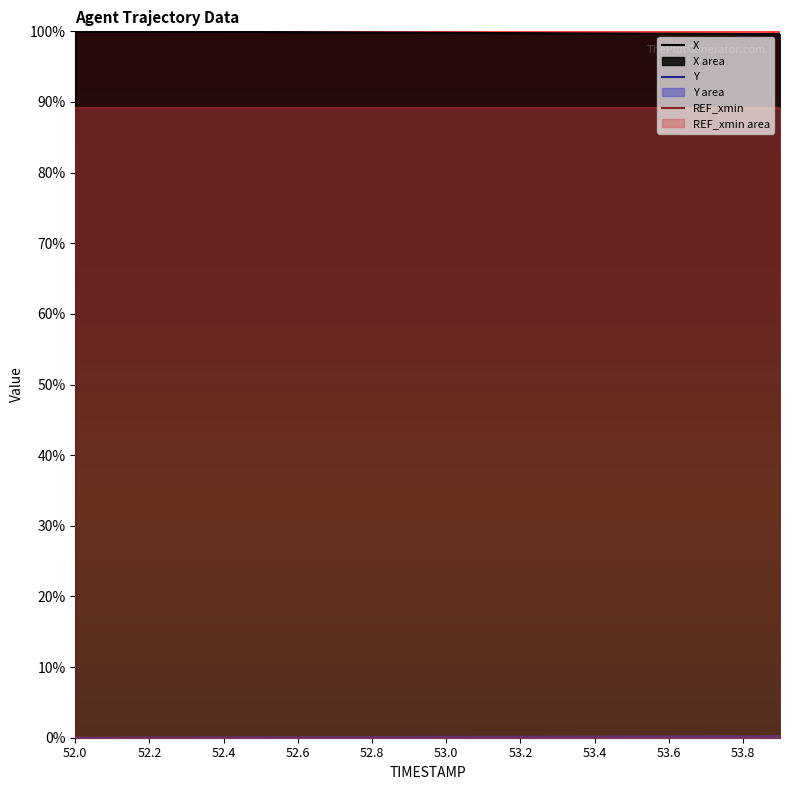

The Y series shows 0.0 at 11. True or false?

False